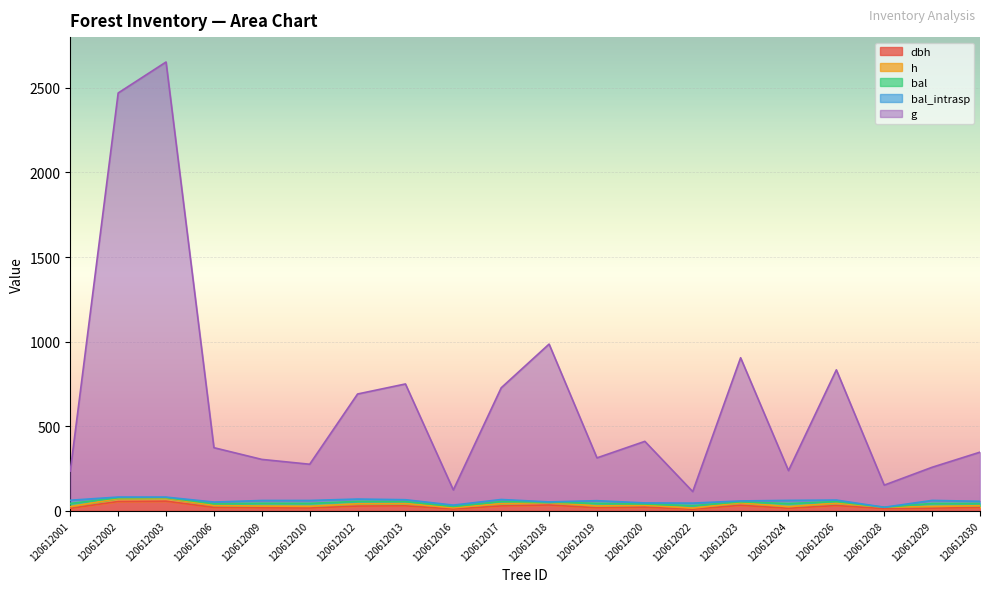

What are all the series names shown in the legend?

dbh, h, g, bal, bal_intrasp